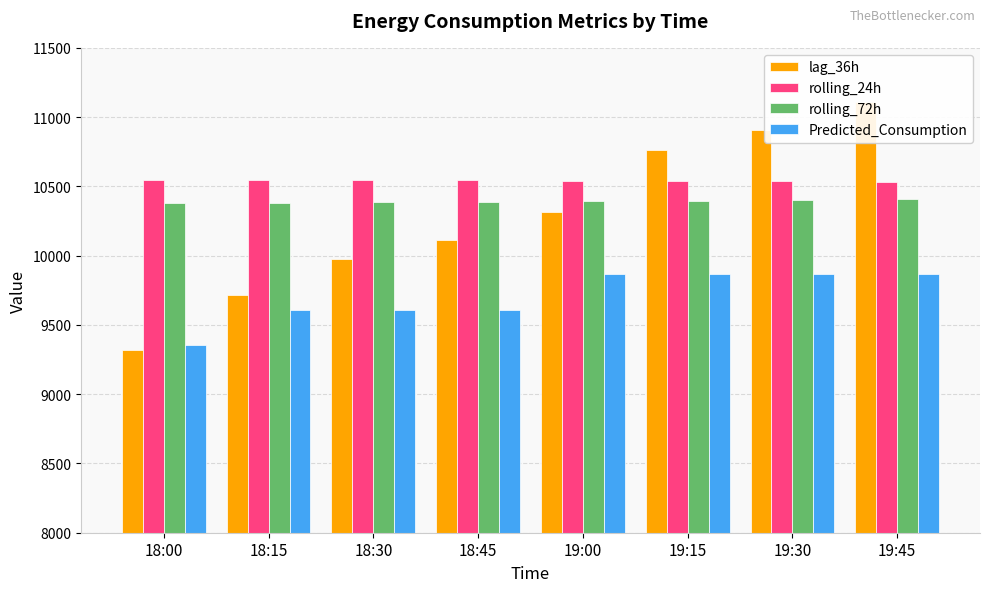

Which series has the widest spread of values?

lag_36h